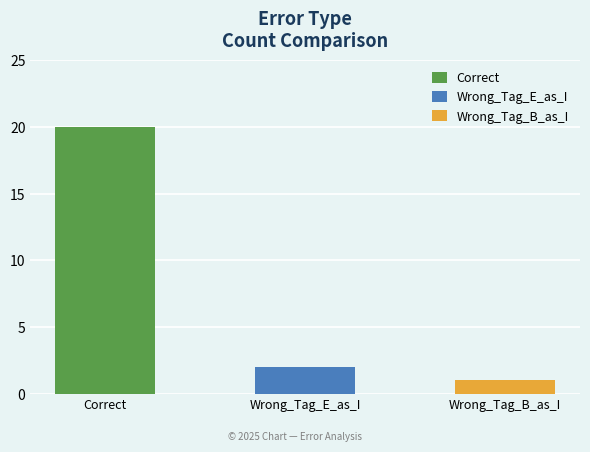

True or false: the data shows 3 at Wrong_Tag_E_as_I.

False